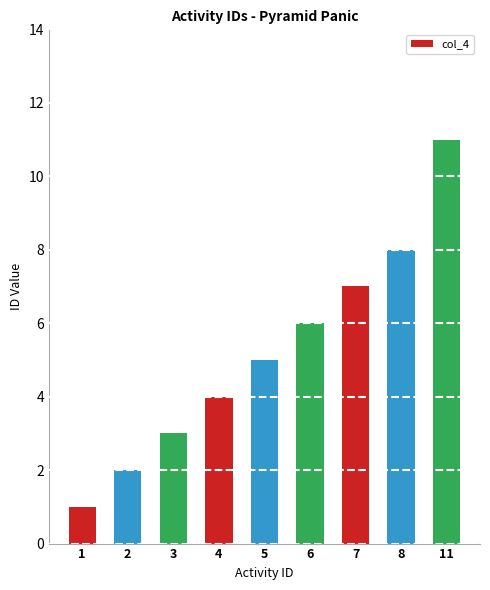

Approximately how many times larger is the value at 2 compared to 7?

0.3